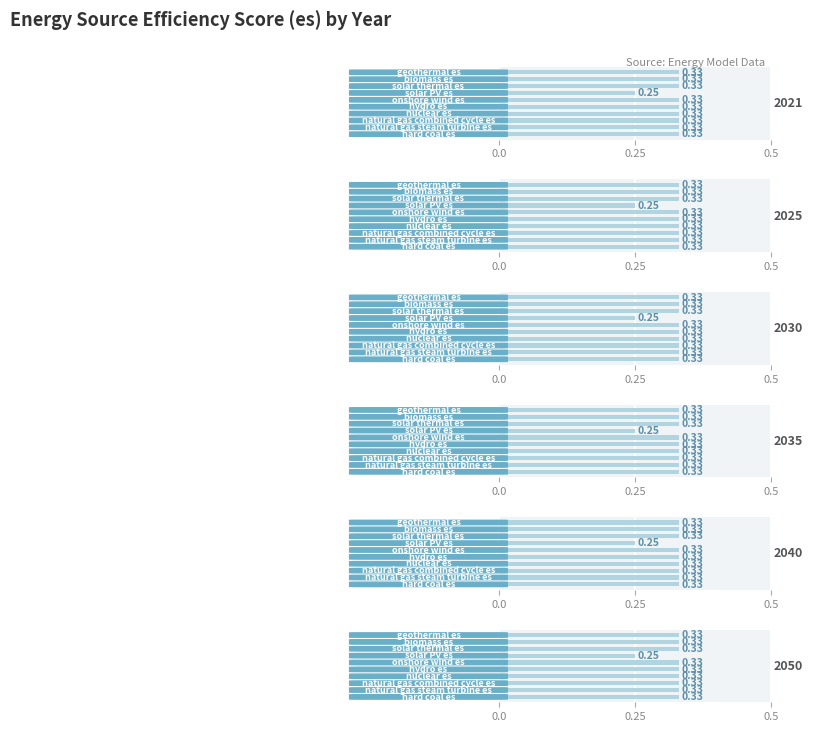

List the labels in order of 2040 value, largest first.

hard coal es, natural gas steam turbine es, natural gas combined cycle es, nuclear es, hydro es, onshore wind es, solar thermal es, biomass es, geothermal es, solar PV es